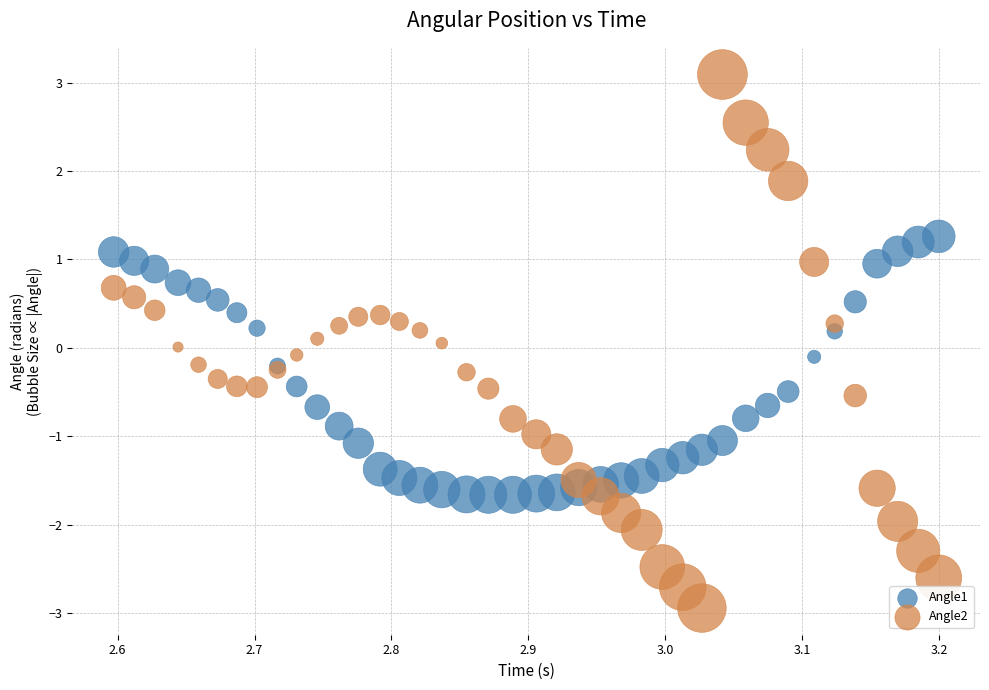

What are all the series names shown in the legend?

Angle1, Angle2